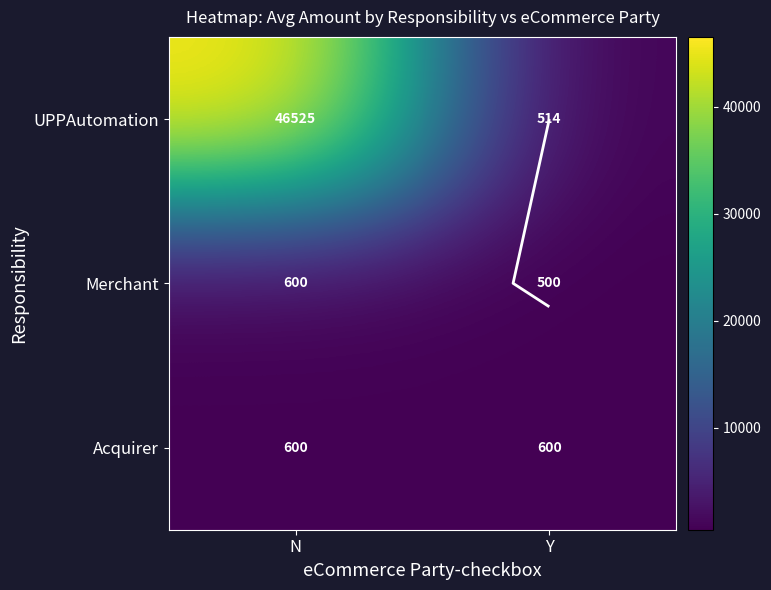

At which category is the sum across all series the highest?

N